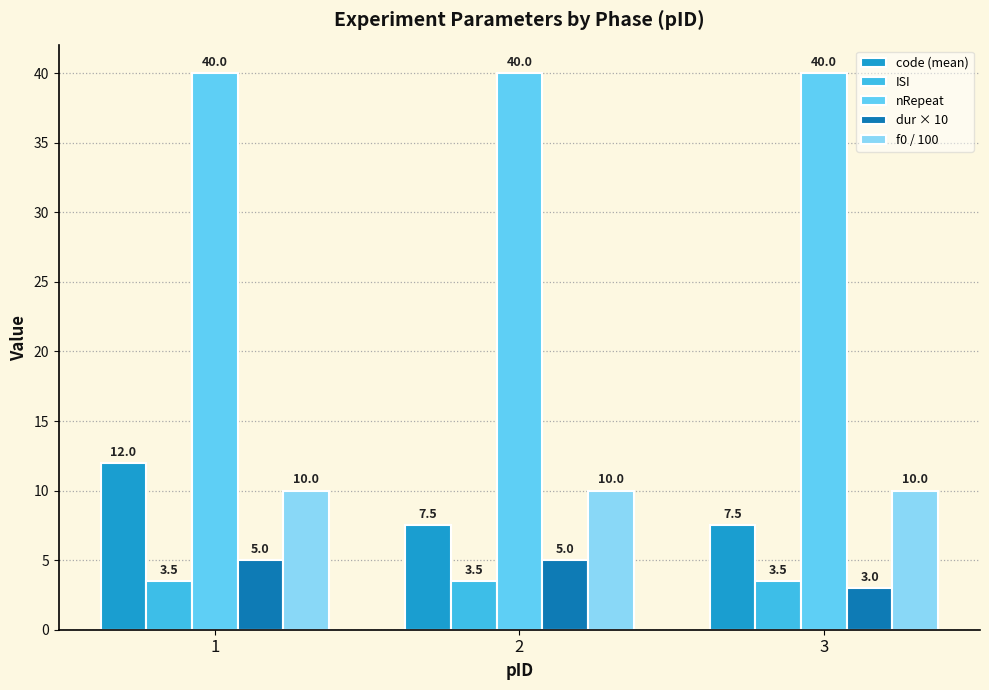

Is it true that nRepeat equals 40.0 at 1?

True